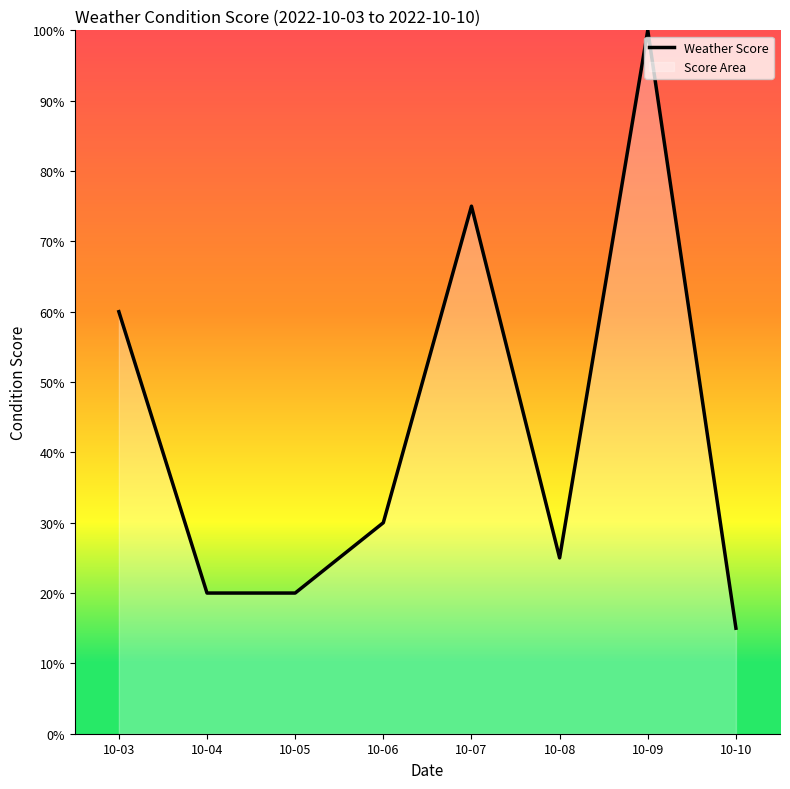

Does the chart have visible grid lines?

No